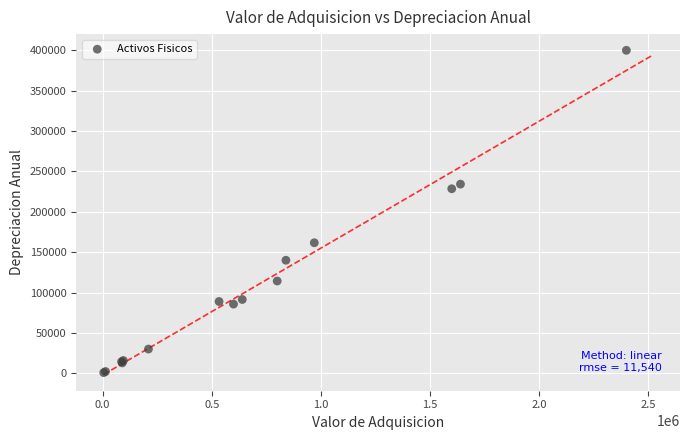

What Y value in the scatter plot is closest to 200413?

228542.9